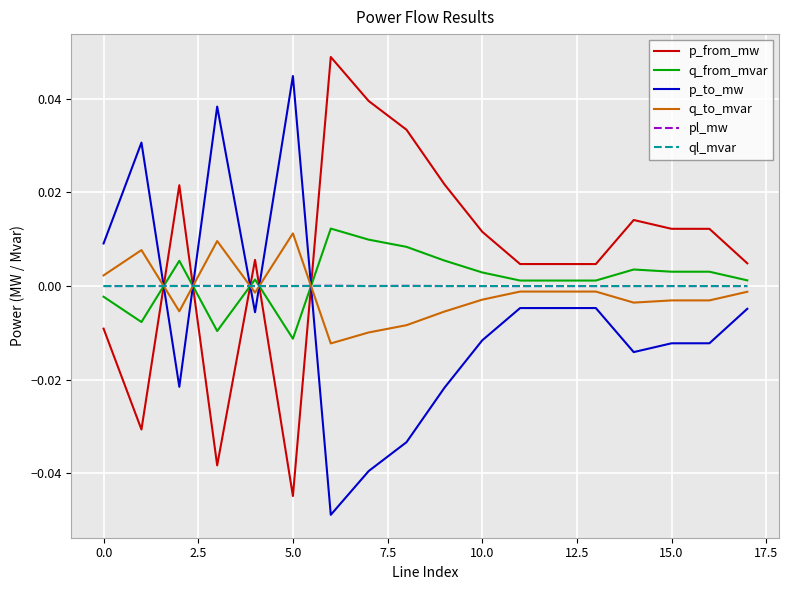

How many intersections are there between q_from_mvar and p_from_mw?

5